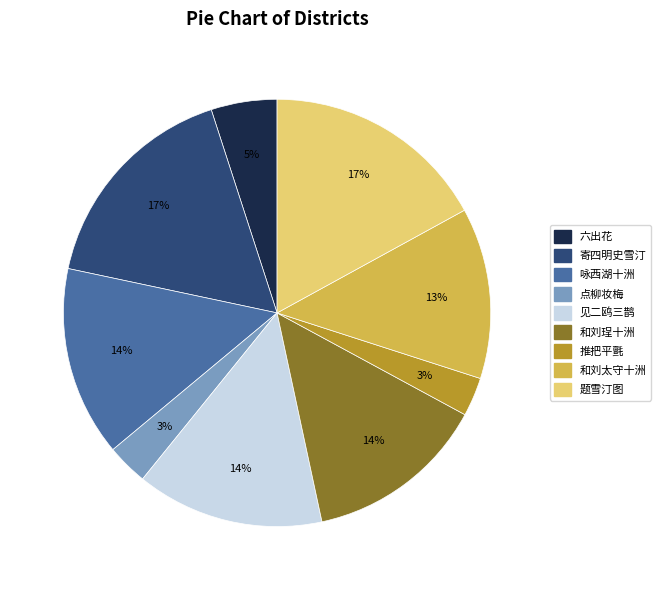

How many segments does this pie chart have?

9